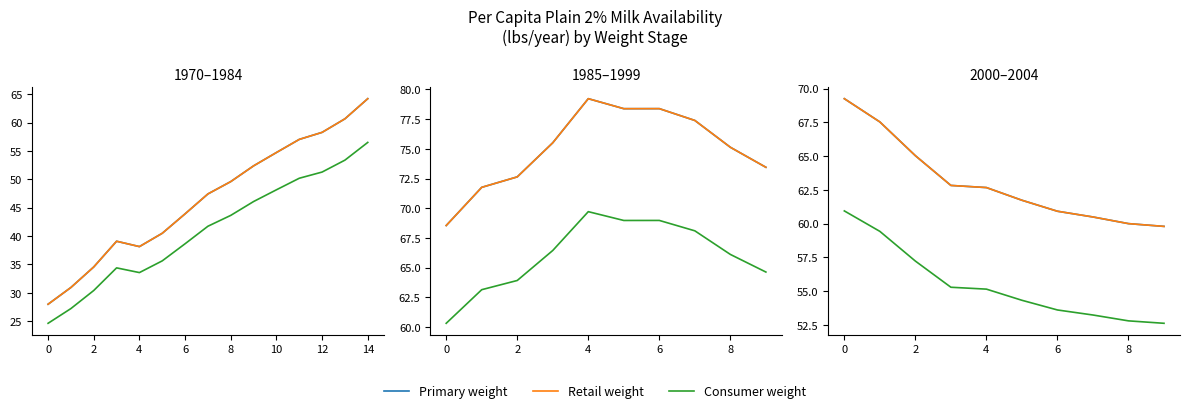

True or false: Consumer weight and Primary weight cross at least once.

False